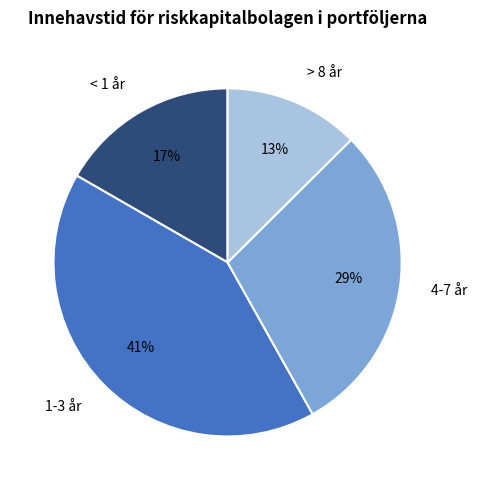

To the nearest percent, what is the average slice percentage?

25%